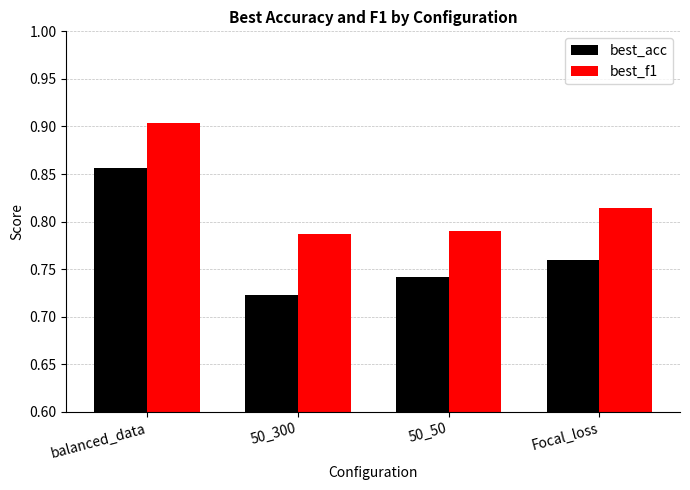

What is the spread (max minus min) of values at 50_300?

0.1